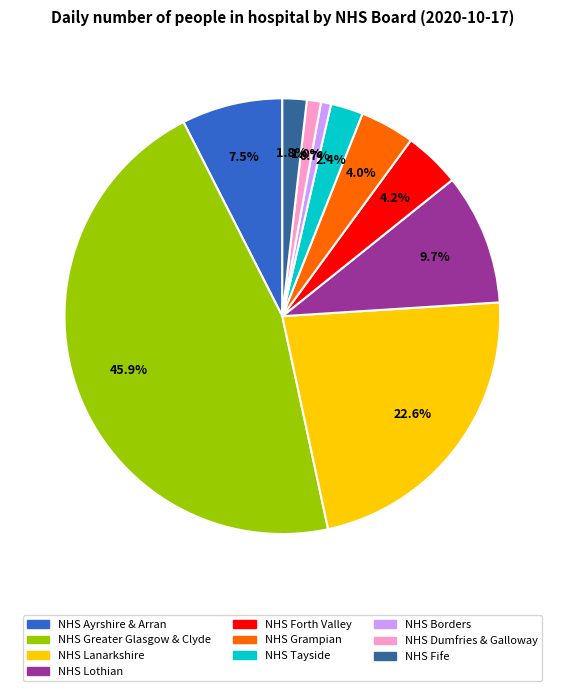

Between NHS Lothian and NHS Fife, which is larger?

NHS Lothian